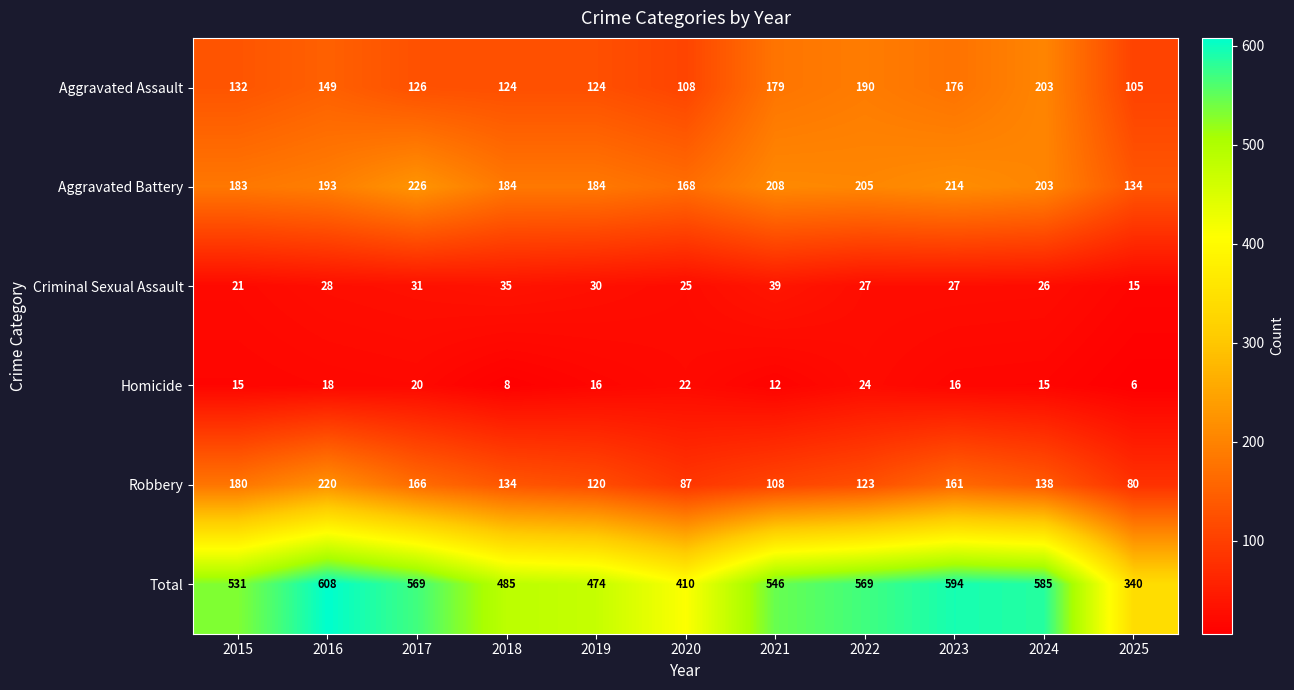

Which series has the largest total across all categories?

Total